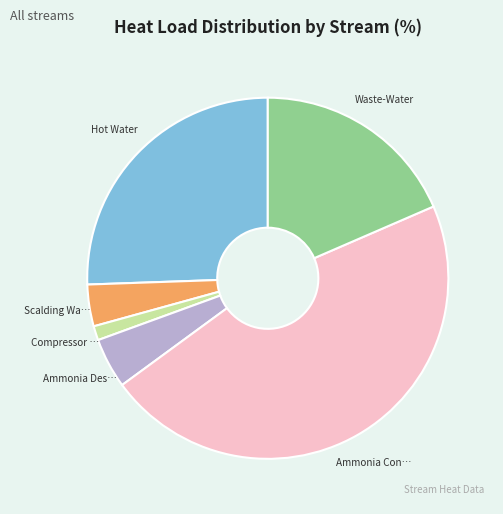

Does any single category account for the majority?

No